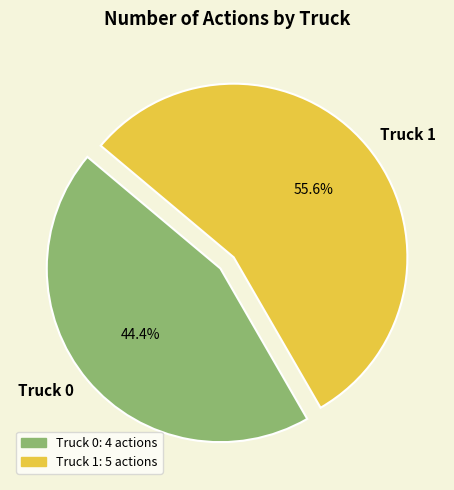

What is the ratio of the value at Truck 0 to the value at Truck 1?

0.8